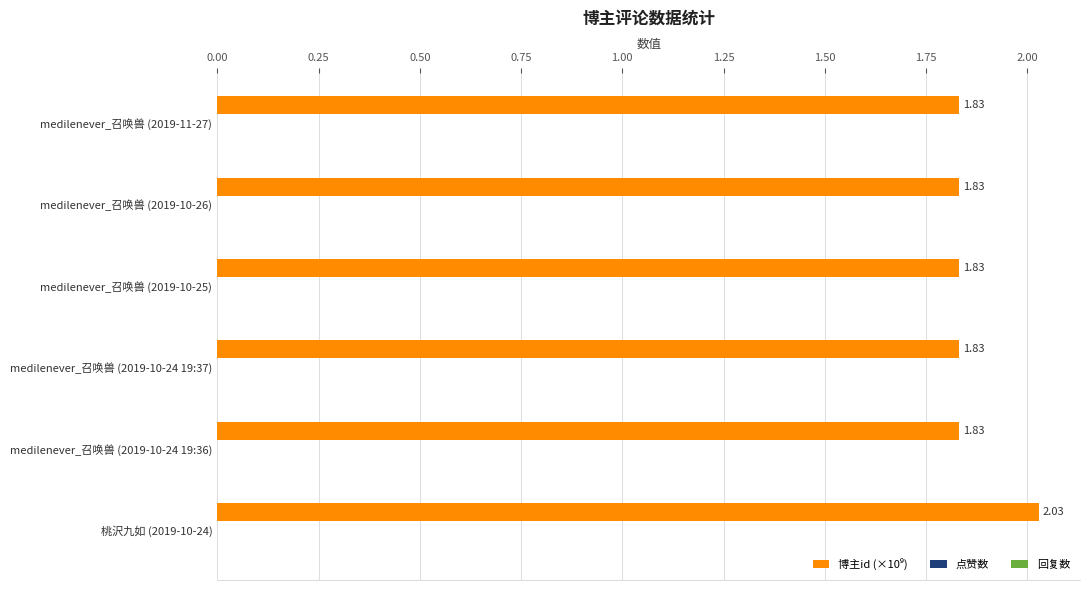

What is the sum of the values at 桃沢九如 (2019-10-24) and medilenever_召唤兽 (2019-10-24 19:36)?

3.9